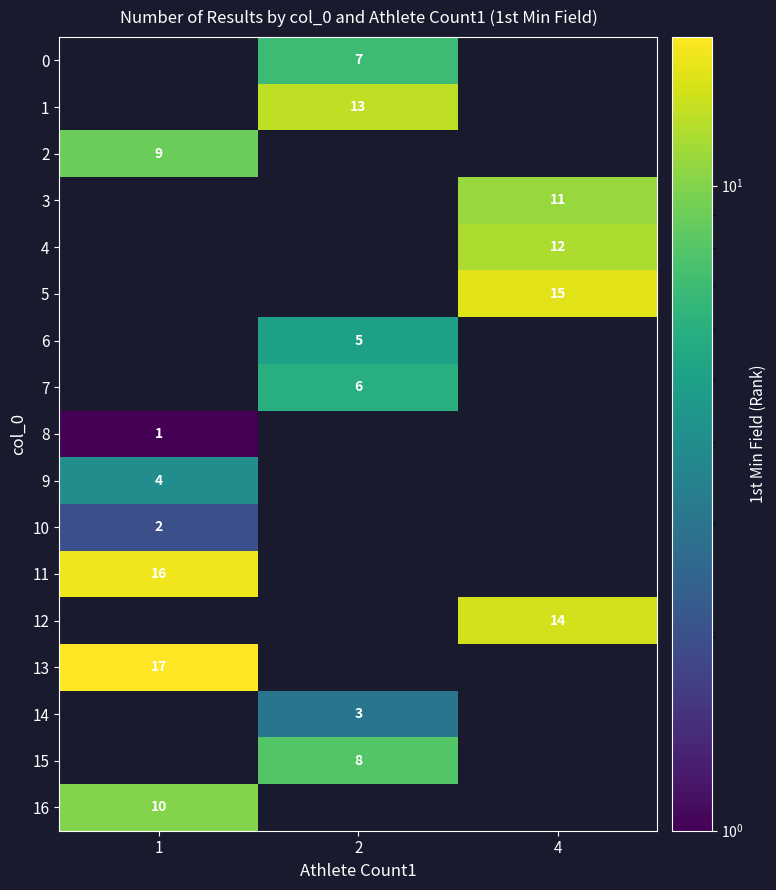

Is it true that 11 equals 16 at 1?

True